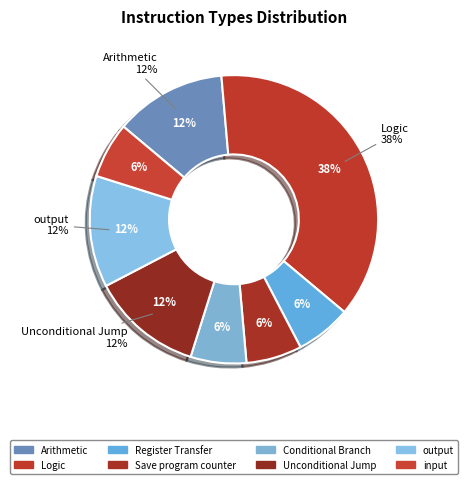

How many segments does this pie chart have?

8